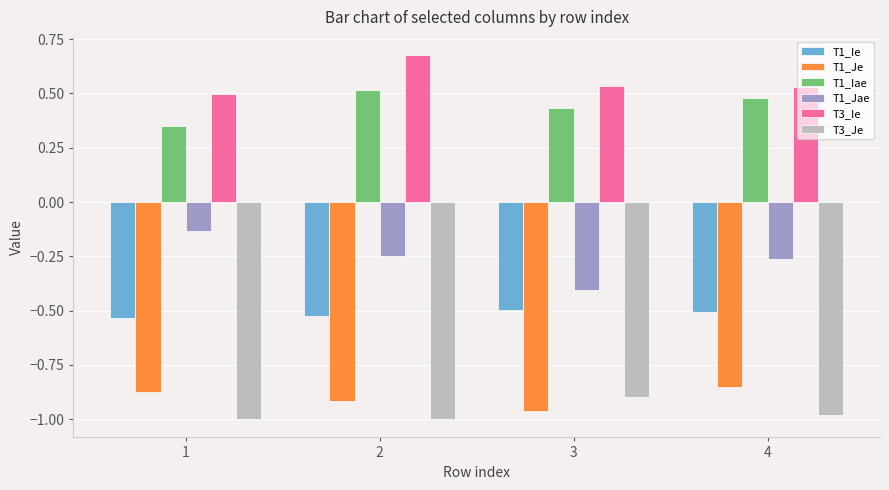

Which series has the largest range (max minus min)?

T1_Jae